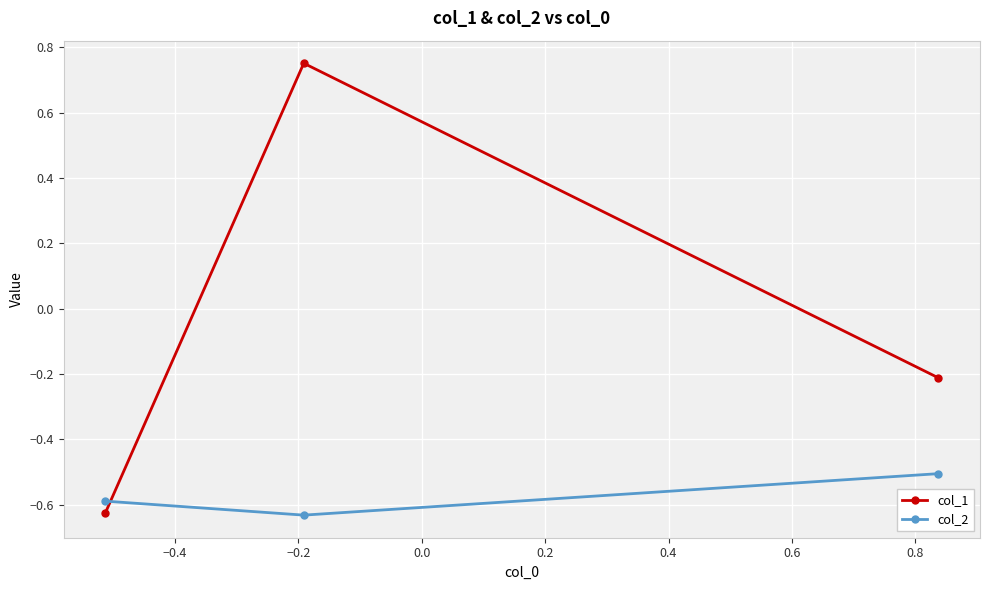

Which series has the largest range (max minus min)?

col_1